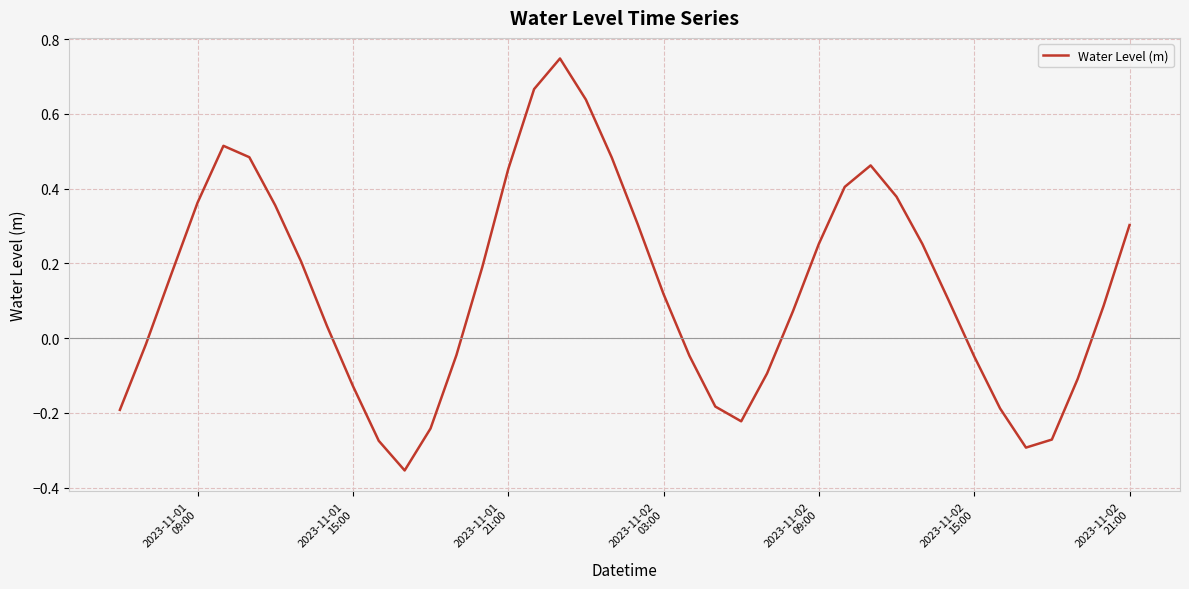

Does the chart have visible grid lines?

Yes